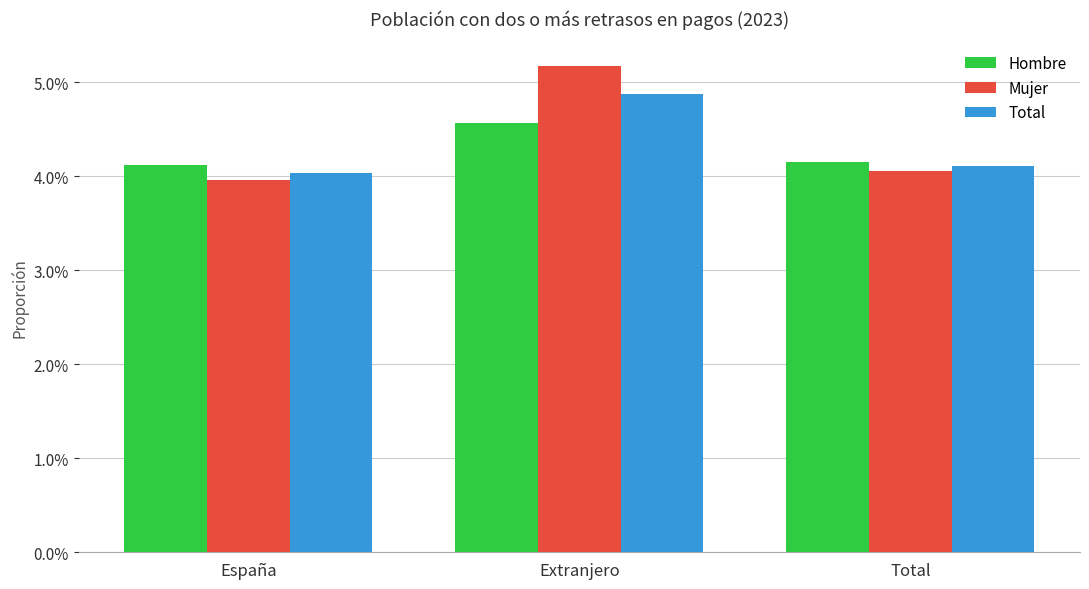

What is the total value across all series at Total?

0.1